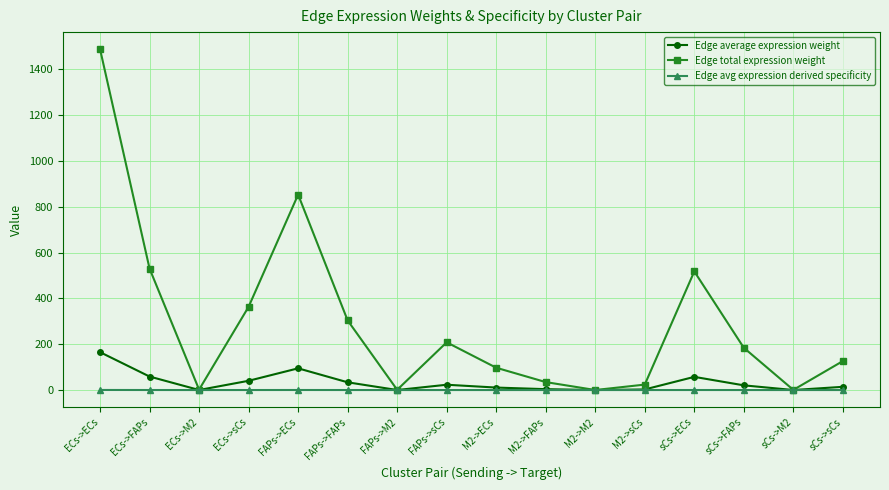

What is the label of the 14th point from the right?

ECs->M2